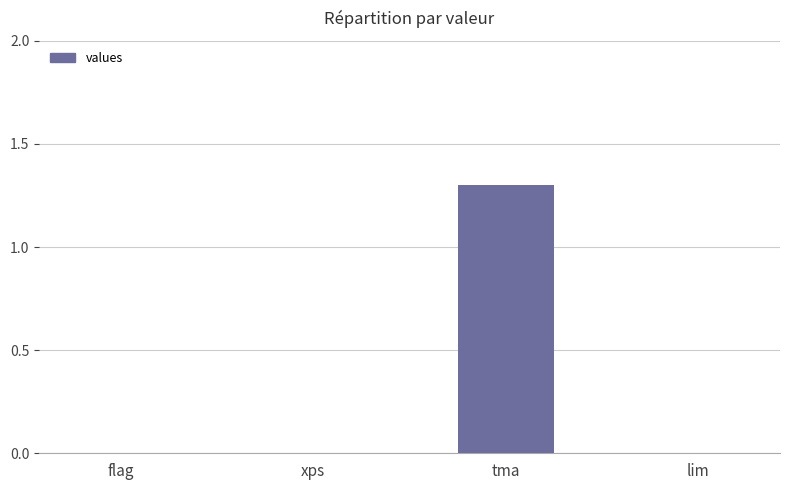

Which has a higher value, tma or xps?

tma